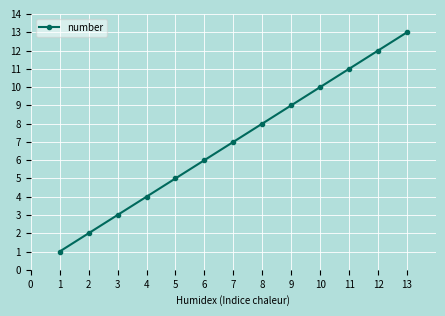

Where is the data nearest to the value 7?

7